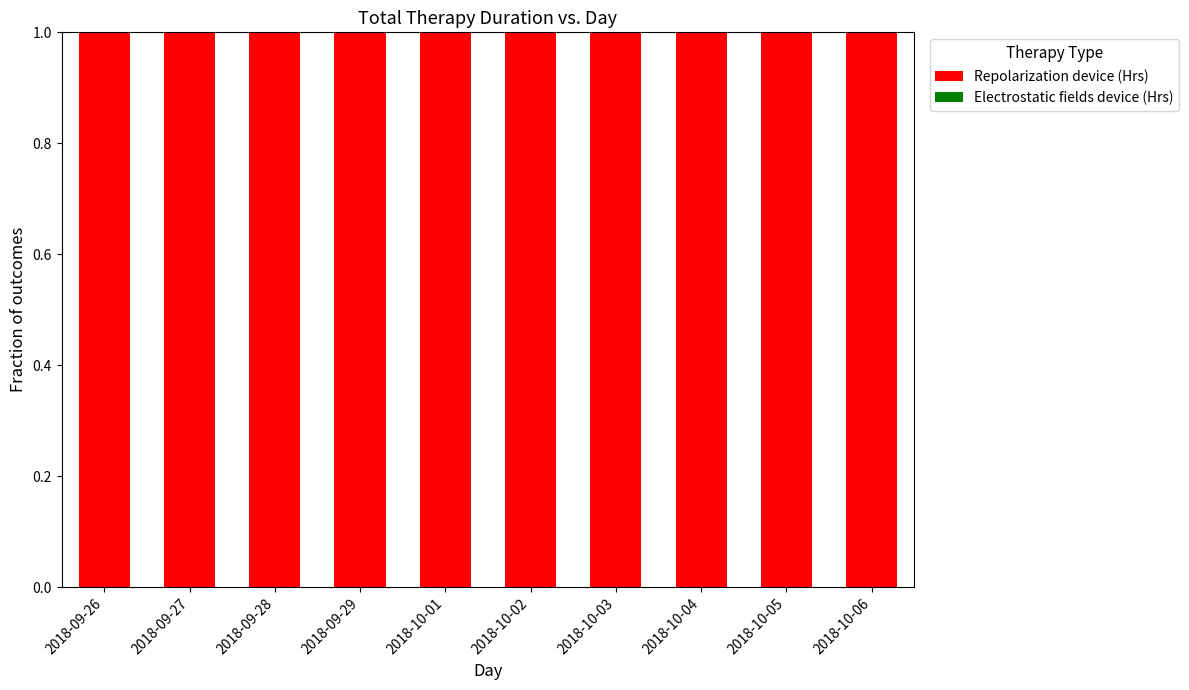

At which category is the sum across all series the highest?

2018-09-26